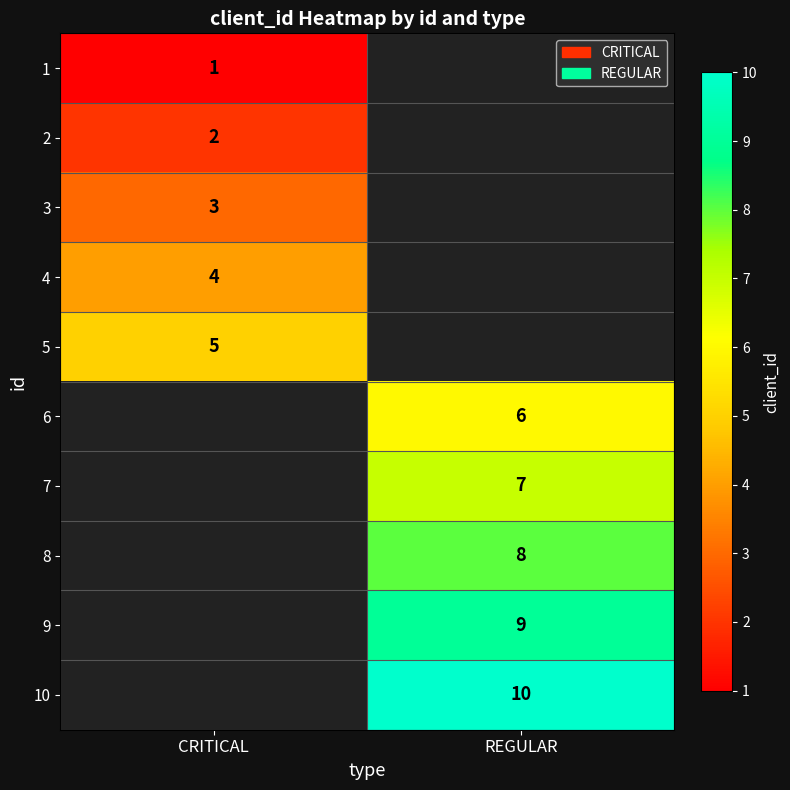

How many distinct data groups are displayed?

10